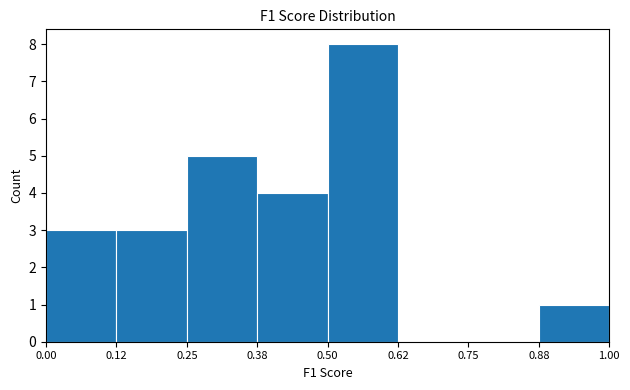

Over which range of the x-axis is the bar tallest?

0.50 to 0.62